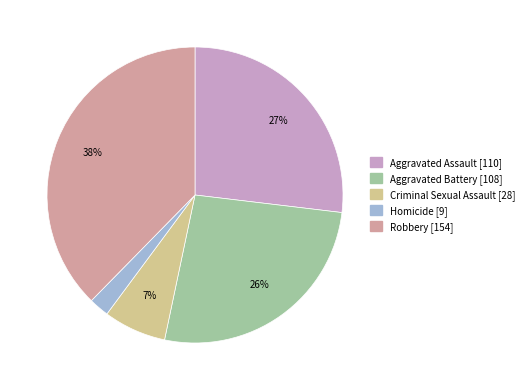

Is it true that Robbery is 31% of the pie?

False